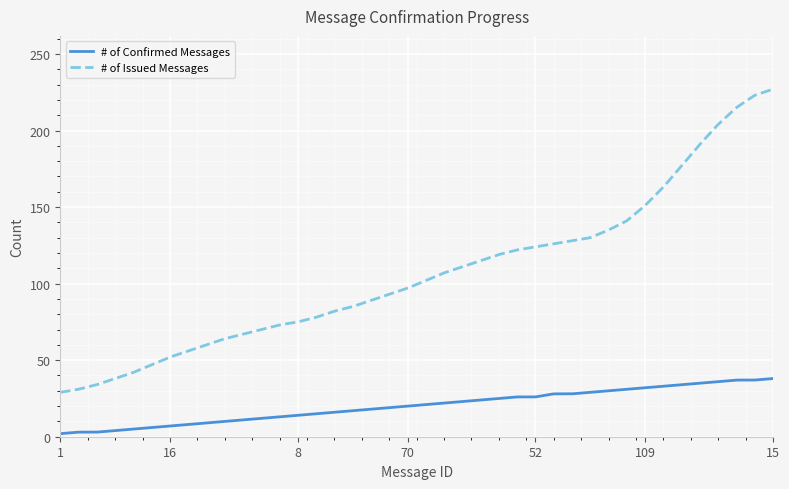

List the series in order of their peak value, lowest first.

# of Confirmed Messages, # of Issued Messages